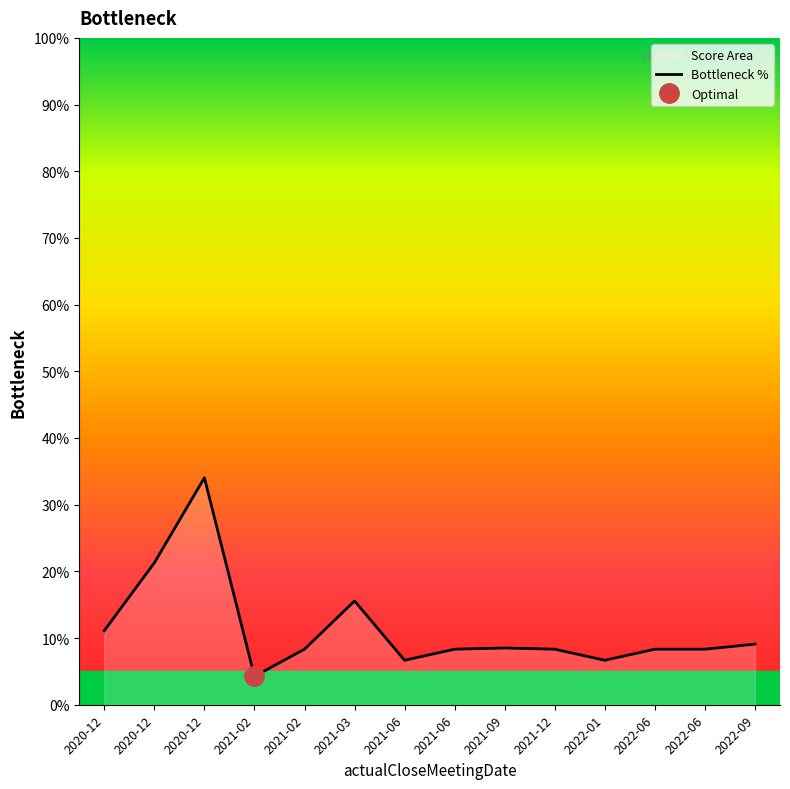

List the labels in order of value, largest first.

2020-12, 2020-12, 2021-03, 2020-12, 2022-09, 2021-09, 2021-02, 2021-06, 2021-12, 2022-06, 2022-06, 2021-06, 2022-01, 2021-02